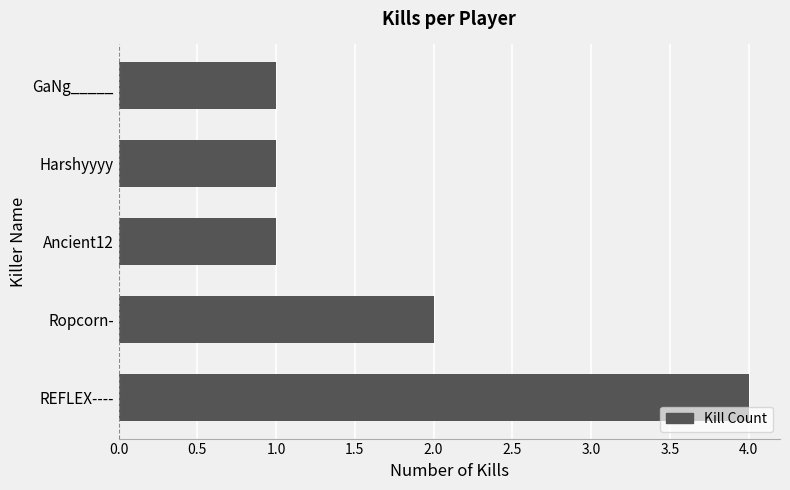

What is the difference between the second highest and second lowest values?

1